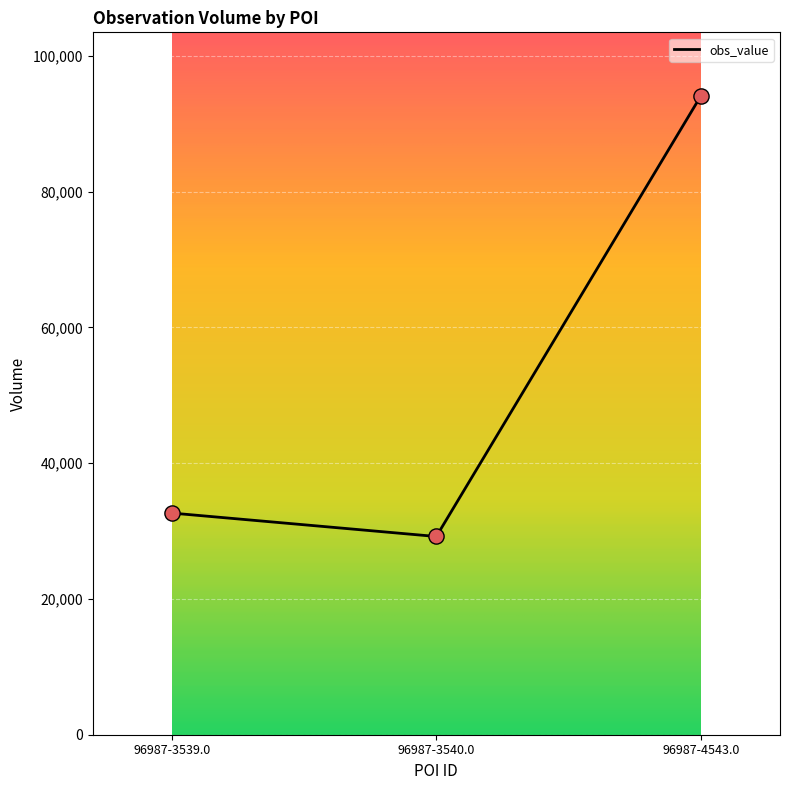

What is the change in value from 96987-3540.0 to 96987-4543.0?

+64865